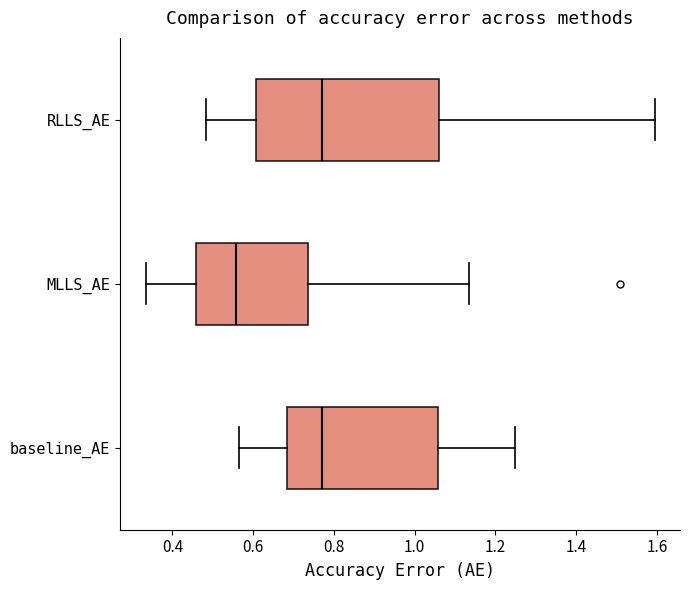

Where does the median line of the box for RLLS_AE sit on the x-axis? The values are not printed on the chart, so give them approximately, as read against the axis.

0.78